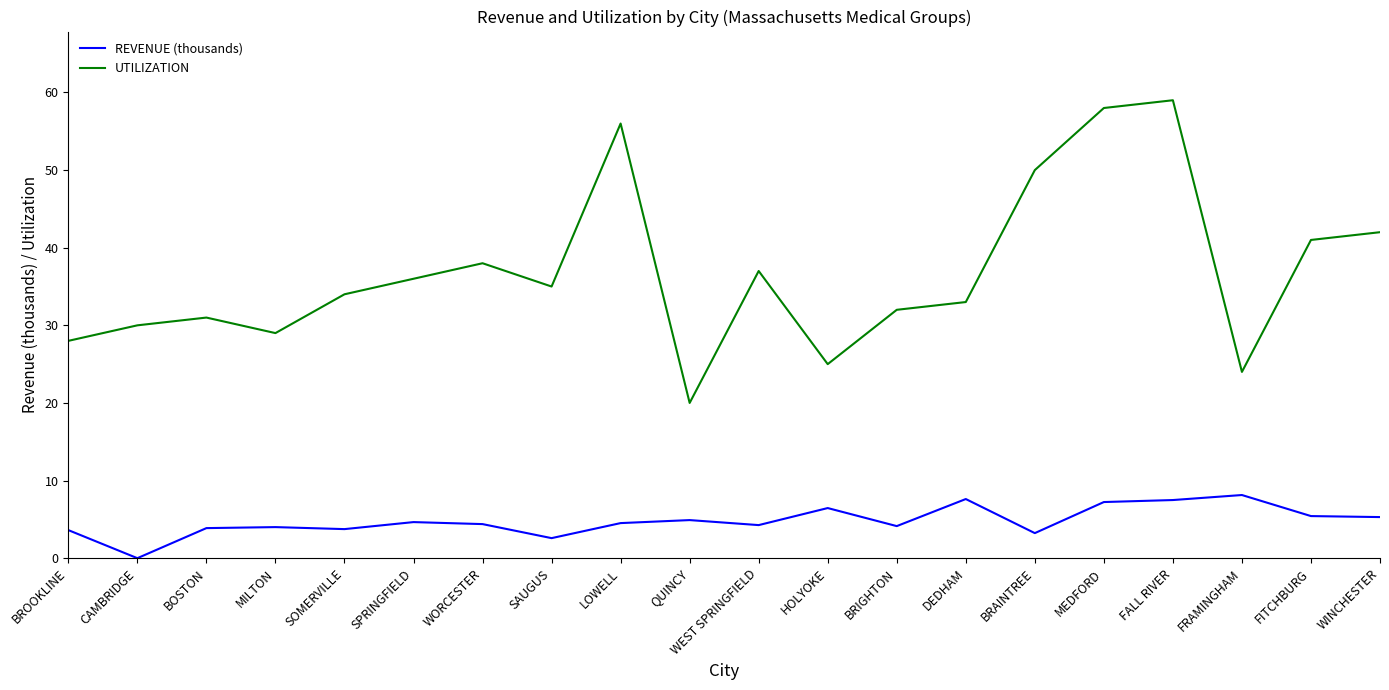

At which label does UTILIZATION first exceed 35?

SPRINGFIELD